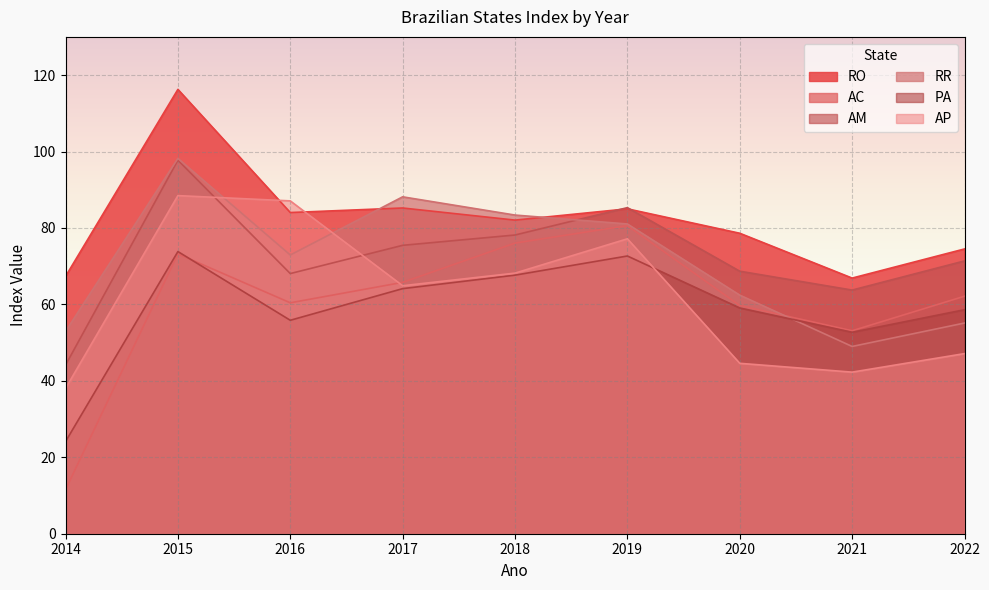

Between 2014 and 2019, which is larger?

2019